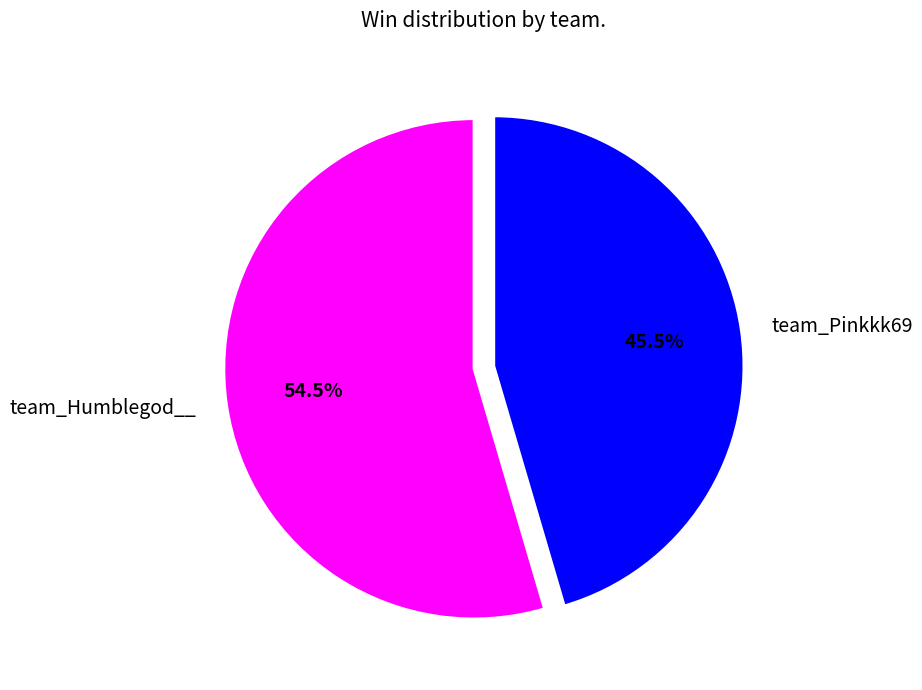

Which category has the smallest portion of the pie?

team_Pinkkk69